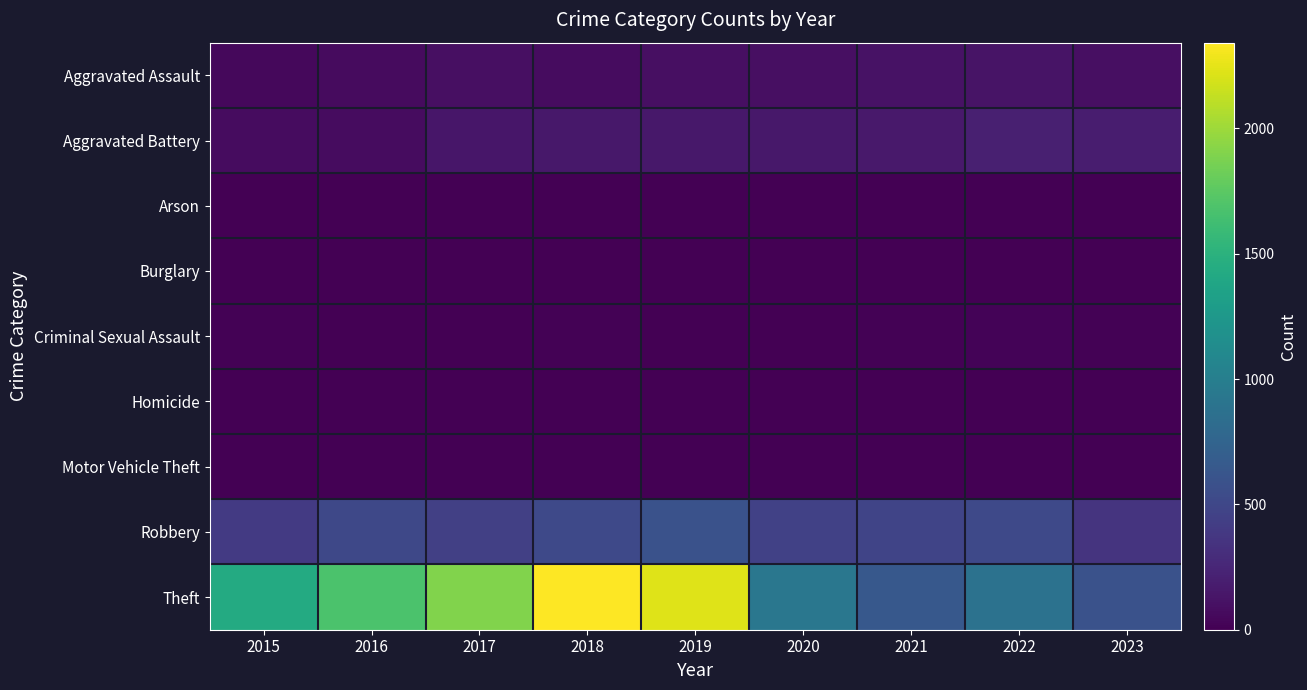

Rank the series by their maximum value, from highest to lowest.

Theft, Robbery, Aggravated Battery, Aggravated Assault, Criminal Sexual Assault, Motor Vehicle Theft, Arson, Homicide, Burglary